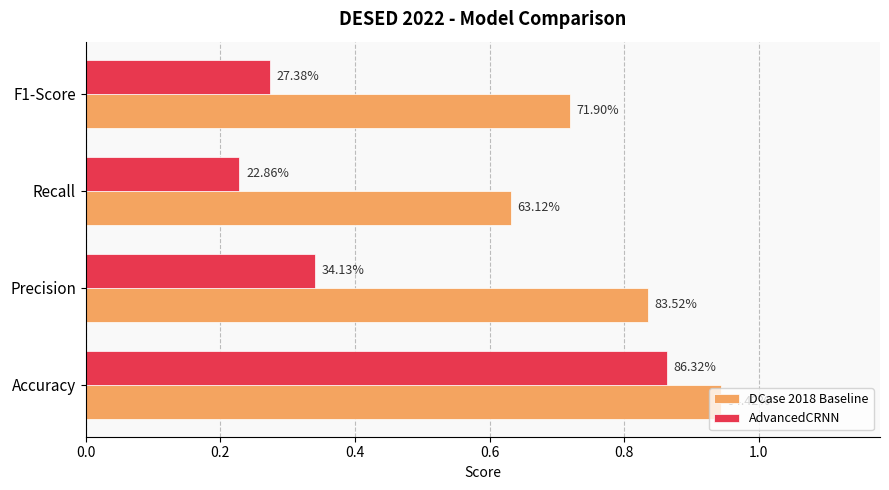

What are all the series names shown in the legend?

DCase 2018 Baseline, AdvancedCRNN